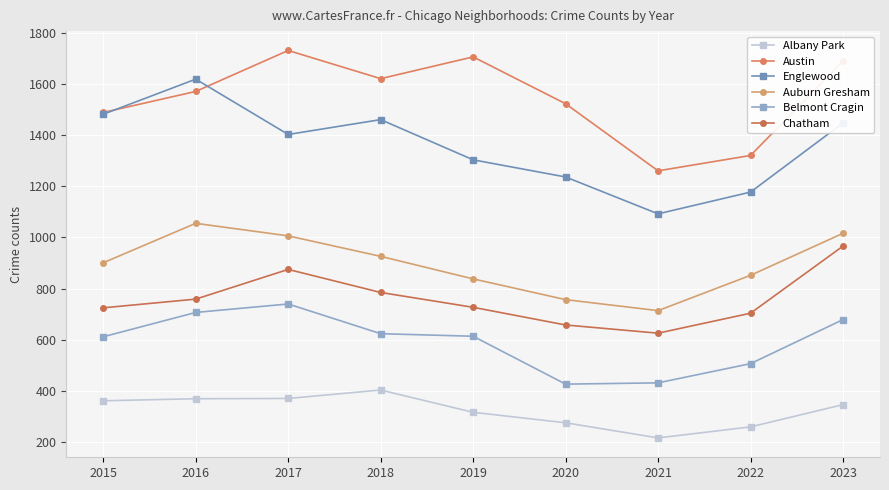

Which label corresponds to the smallest value in the chart?

2021